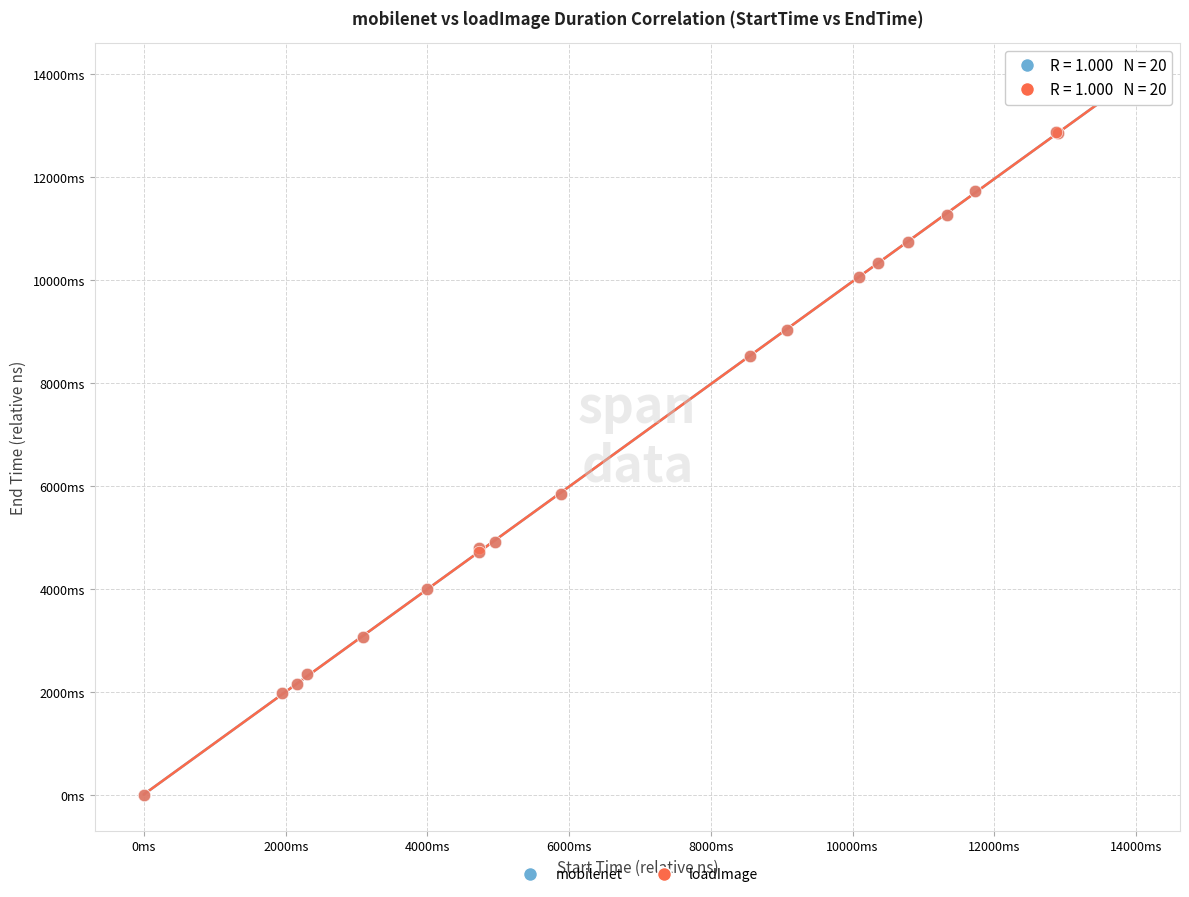

Which series has the widest spread of Y values?

loadImage